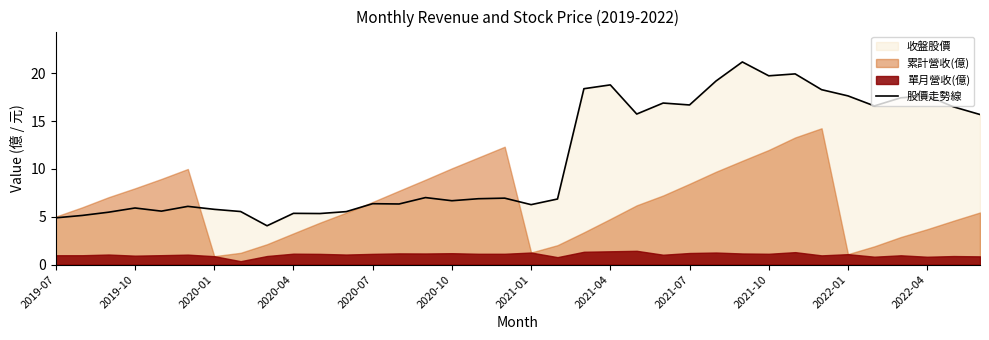

How many lines are shown in the chart?

1